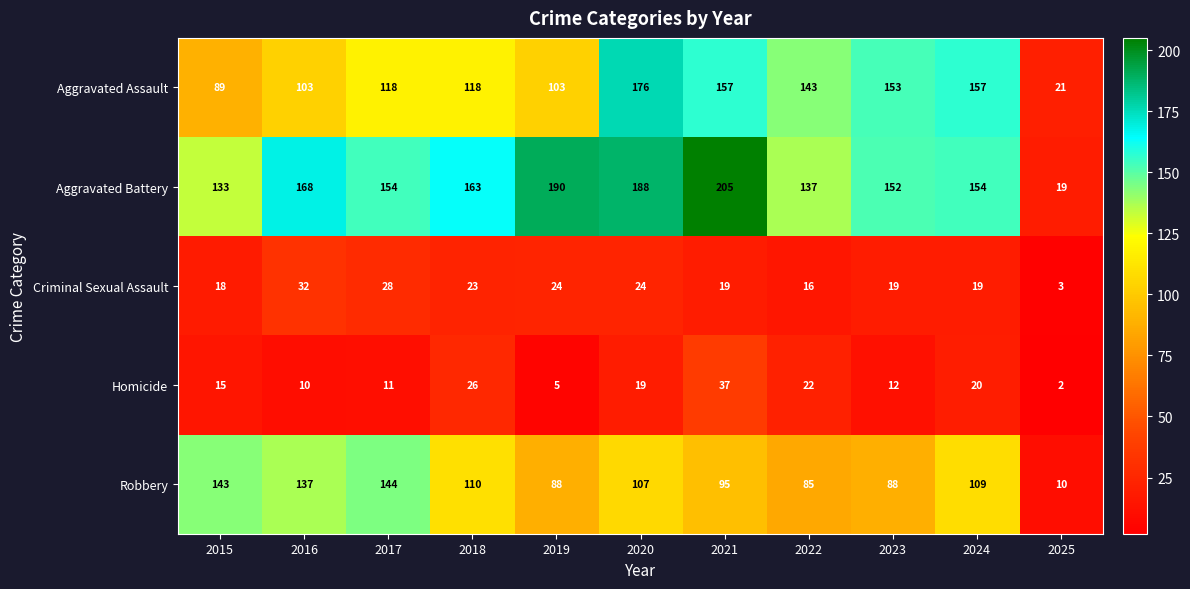

List the series in order of their peak value, lowest first.

Criminal Sexual Assault, Homicide, Robbery, Aggravated Assault, Aggravated Battery